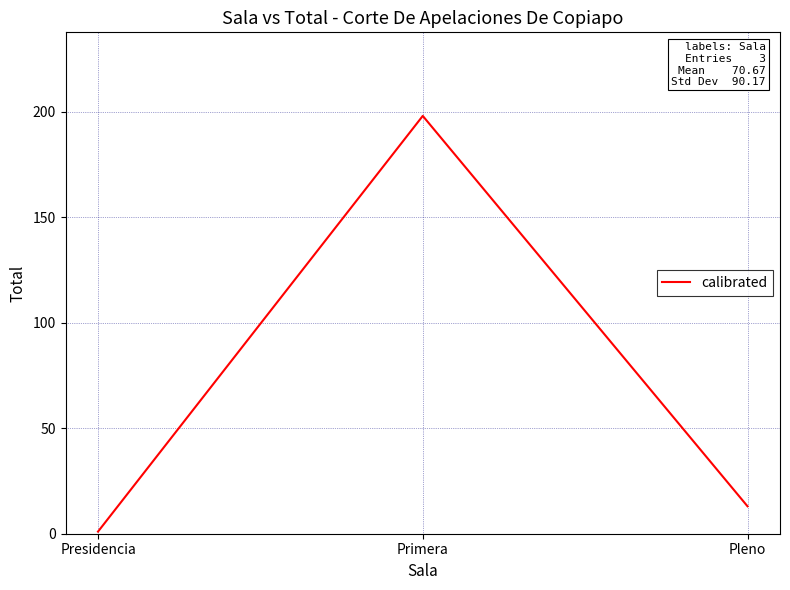

Rank the categories by value from lowest to highest.

Presidencia, Pleno, Primera